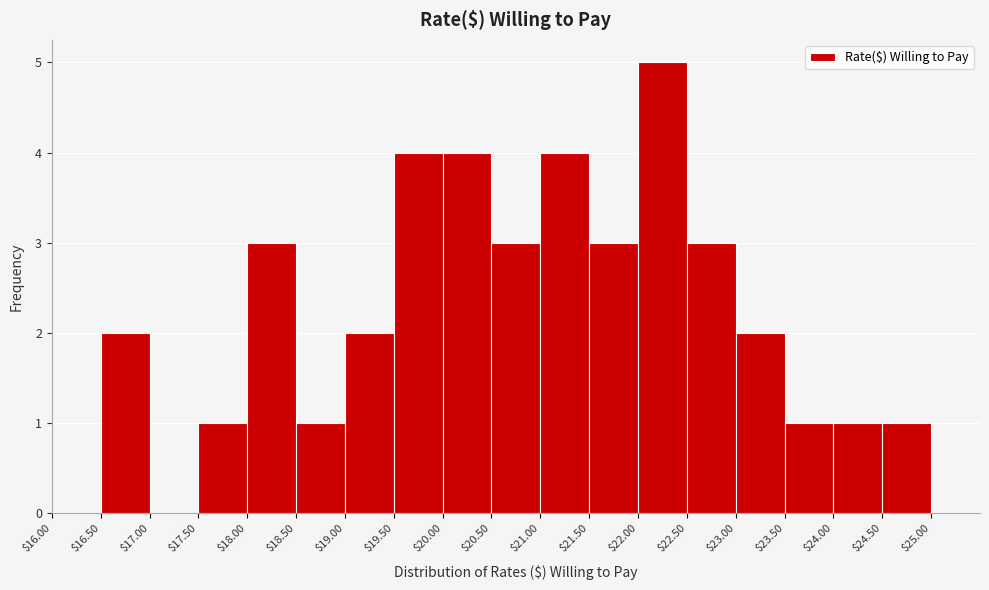

Reading left to right, list every bar in this chart as the range it spans on the x-axis followed by its height. The values are not printed on the chart, so give them approximately, as read against the axis.

$16.00 to $16.50: 0
$16.50 to $17.00: 2
$17.00 to $17.50: 0
$17.50 to $18.00: 1
$18.00 to $18.50: 3
$18.50 to $19.00: 1
$19.00 to $19.50: 2
$19.50 to $20.00: 4
$20.00 to $20.50: 4
$20.50 to $21.00: 3
$21.00 to $21.50: 4
$21.50 to $22.00: 3
$22.00 to $22.50: 5
$22.50 to $23.00: 3
$23.00 to $23.50: 2
$23.50 to $24.00: 1
$24.00 to $24.50: 1
$24.50 to $25.00: 1